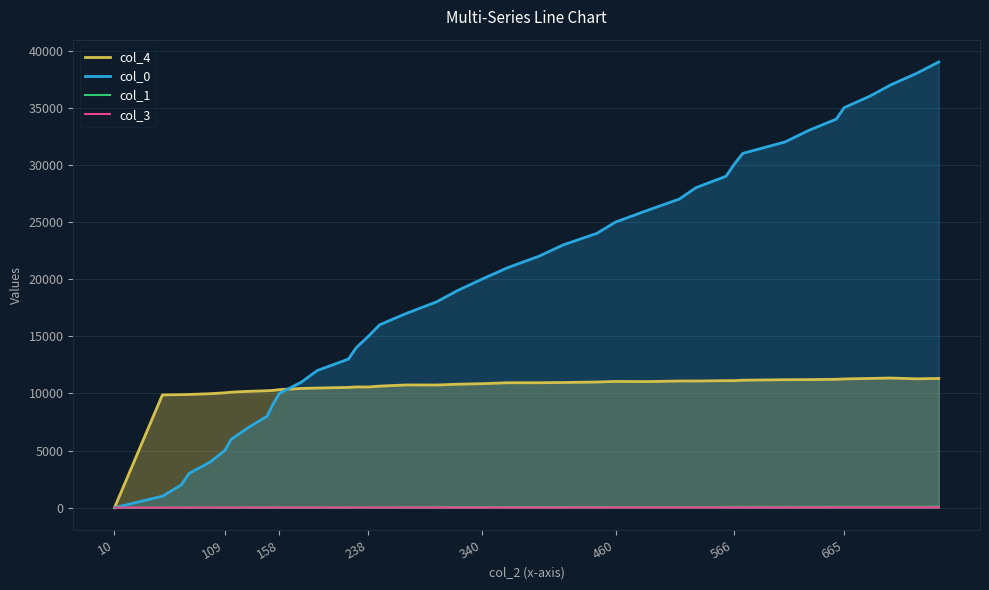

Which series has the largest total across all categories?

col_0